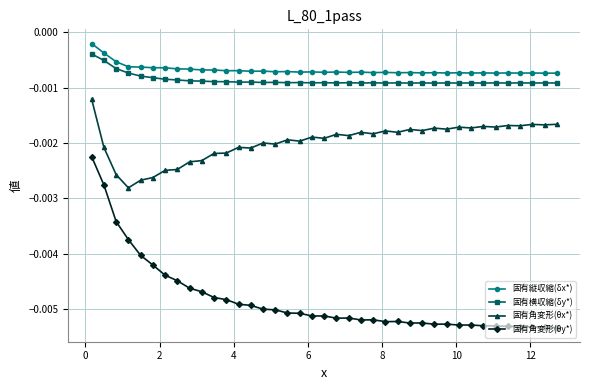

List the series in order of their peak value, highest first.

固有縦収縮(δx*), 固有横収縮(δy*), 固有角変形(θx*), 固有角変形(θy*)